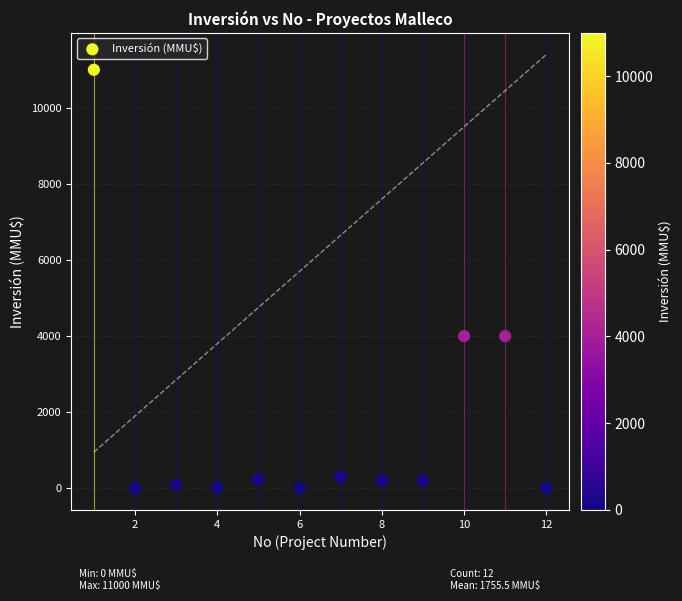

What is the range of X values (max minus min)?

11